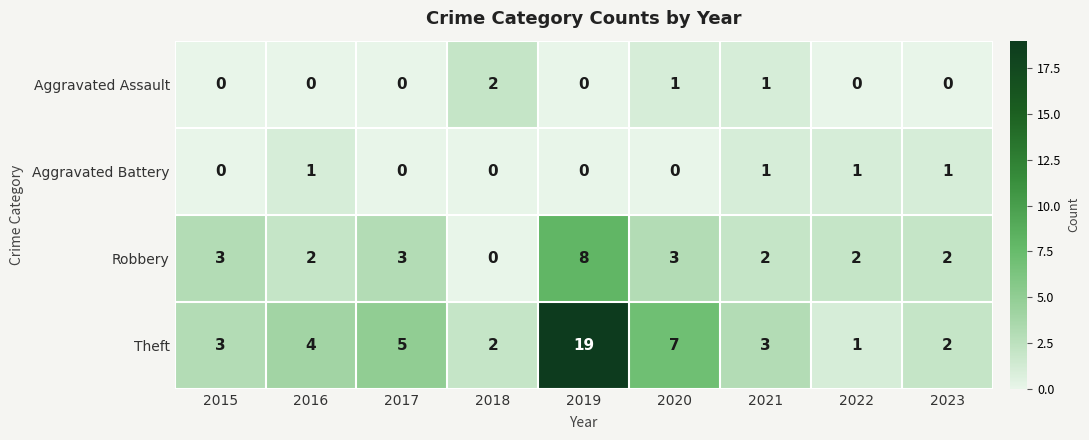

What is the sum of all Aggravated Battery values?

4